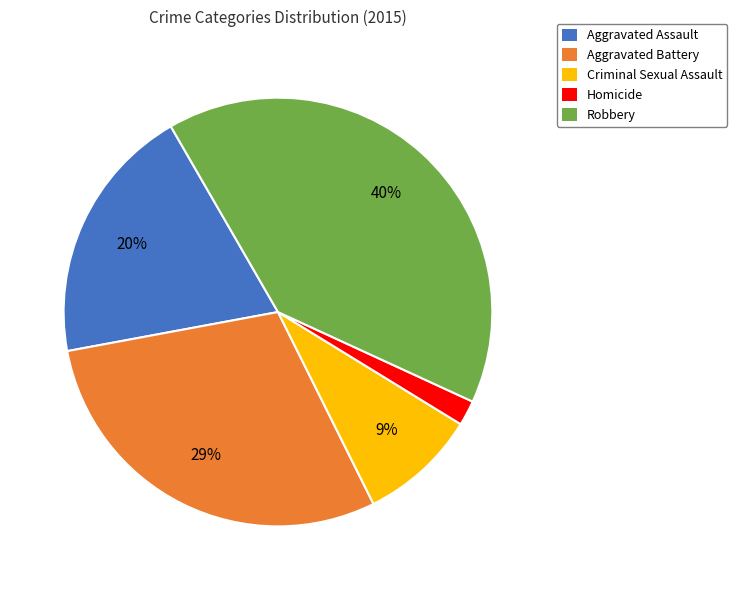

How many slices are in this pie chart?

5